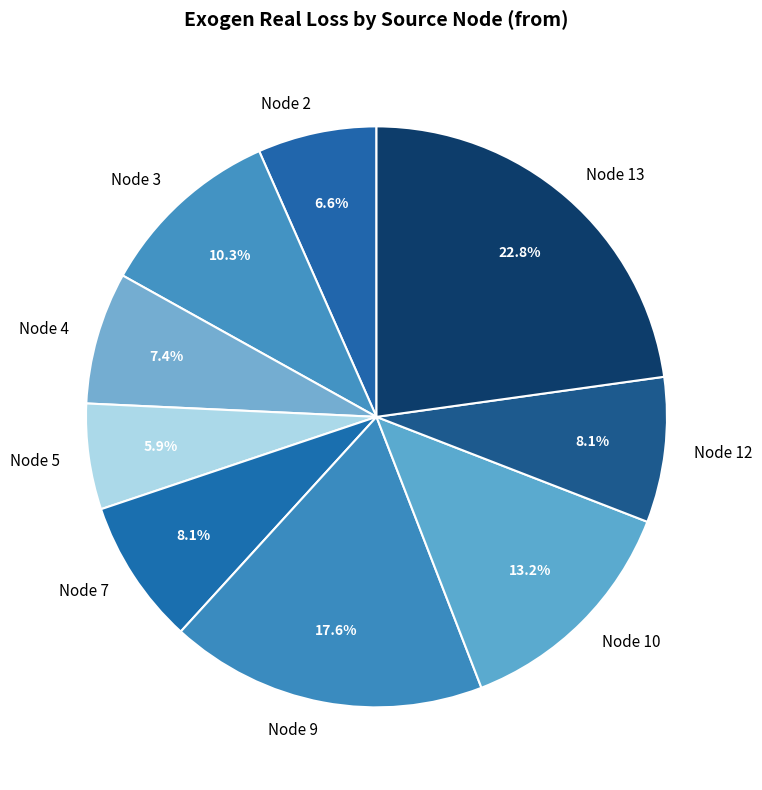

Combined, do Node 5 and Node 2 account for over 50%?

No